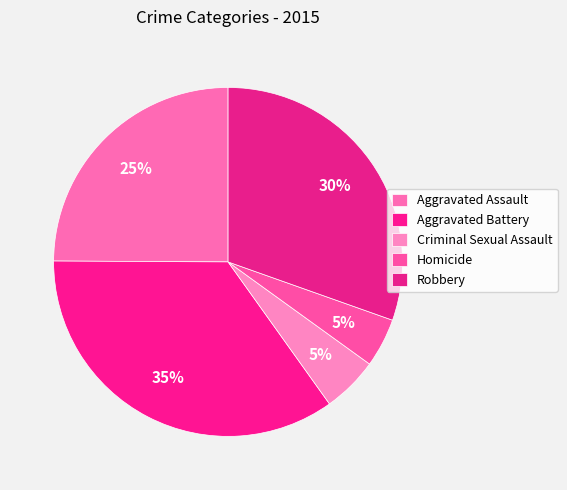

Rank the categories by value from lowest to highest.

Homicide, Criminal Sexual Assault, Aggravated Assault, Robbery, Aggravated Battery